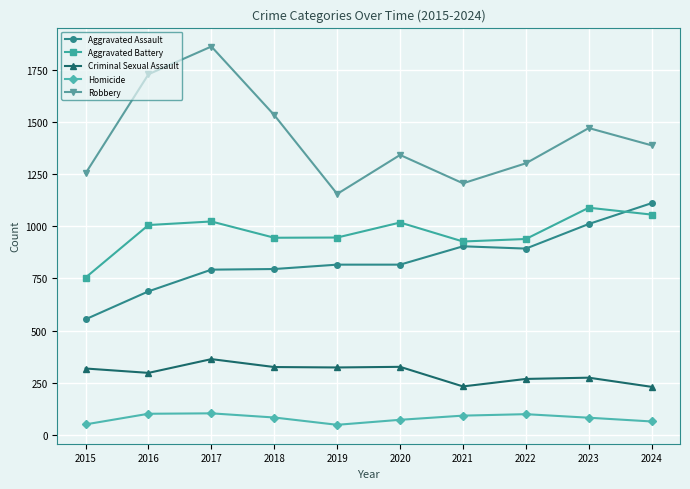

How many interior local peaks does the Criminal Sexual Assault series have?

3